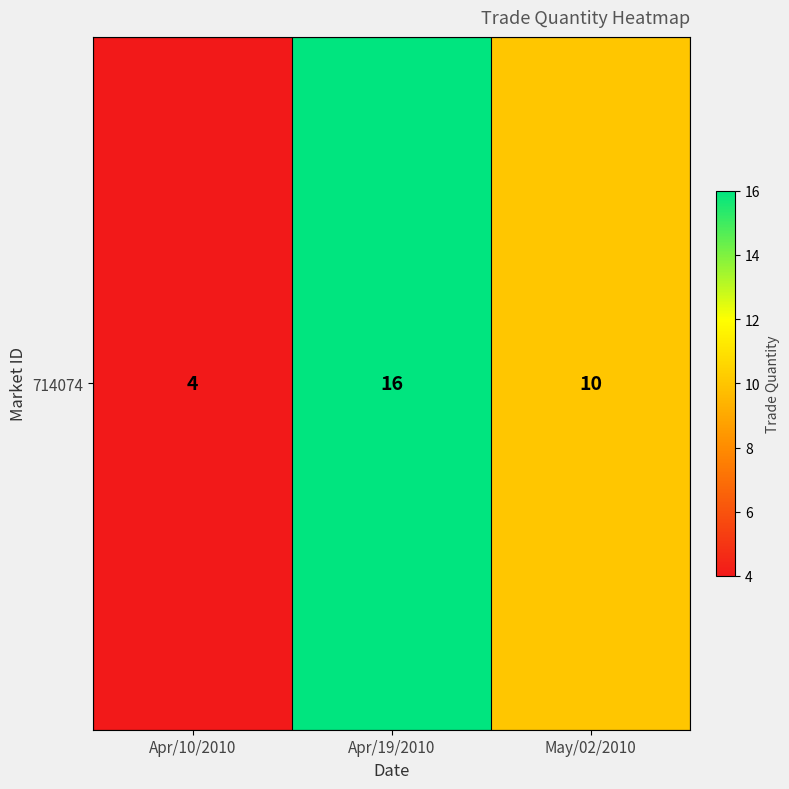

At which label does the data first exceed 10?

Apr/19/2010